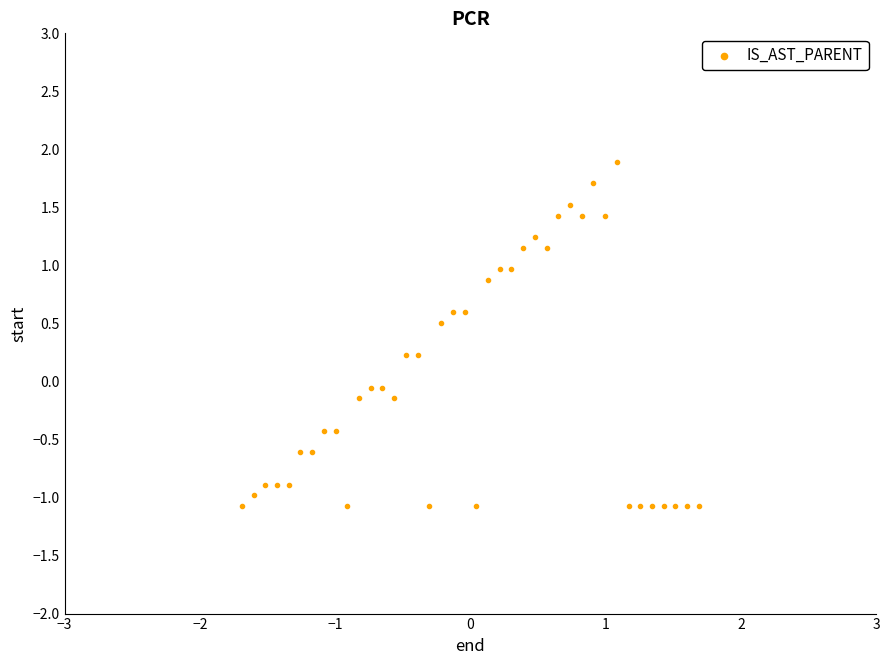

What is the range of Y values (max minus min)?

3.0